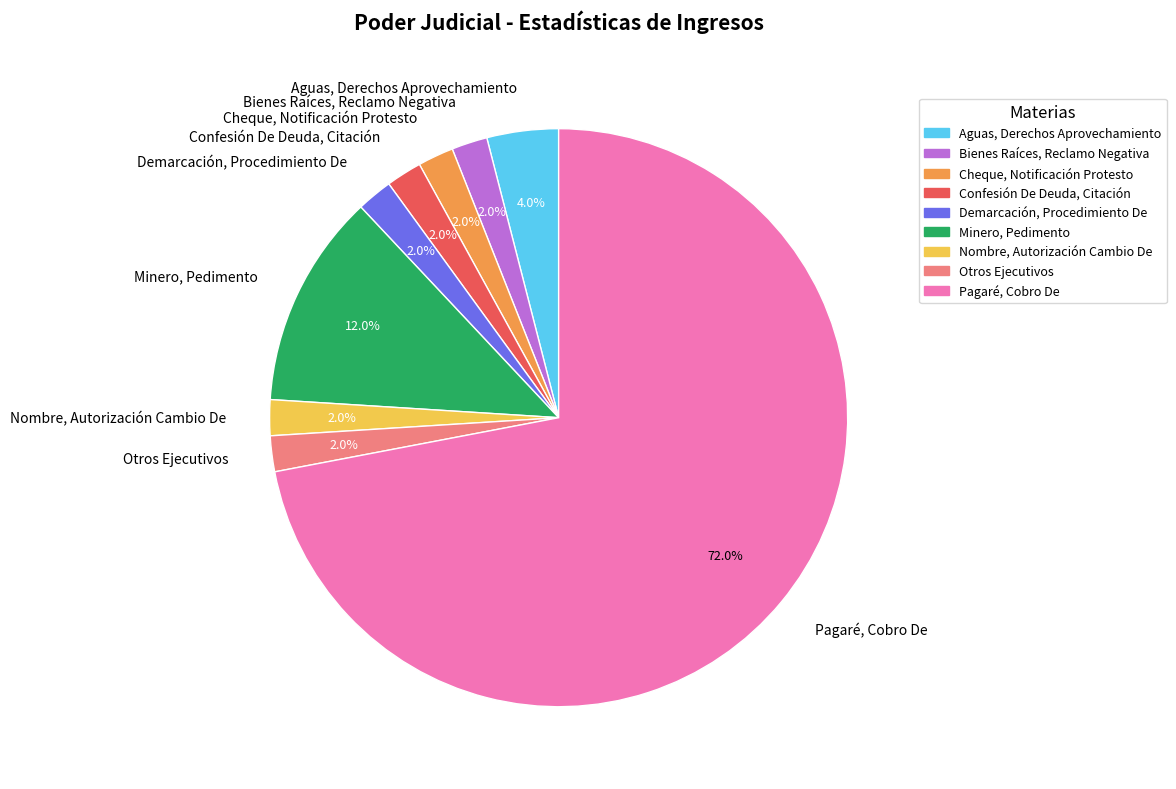

Which slice is the largest?

Pagaré, Cobro De